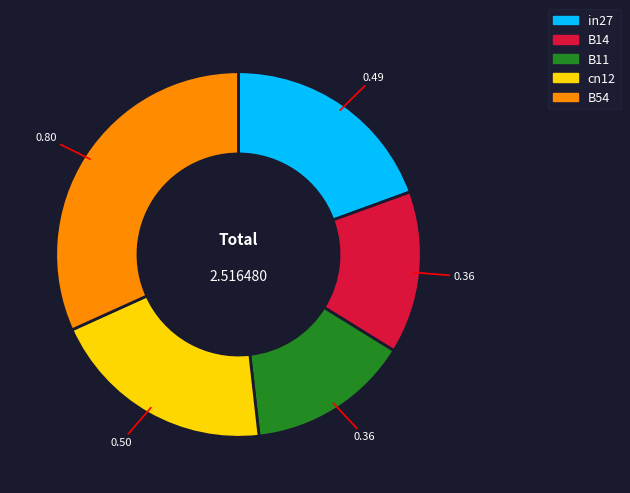

Which has a higher value, cn12 or B11?

cn12